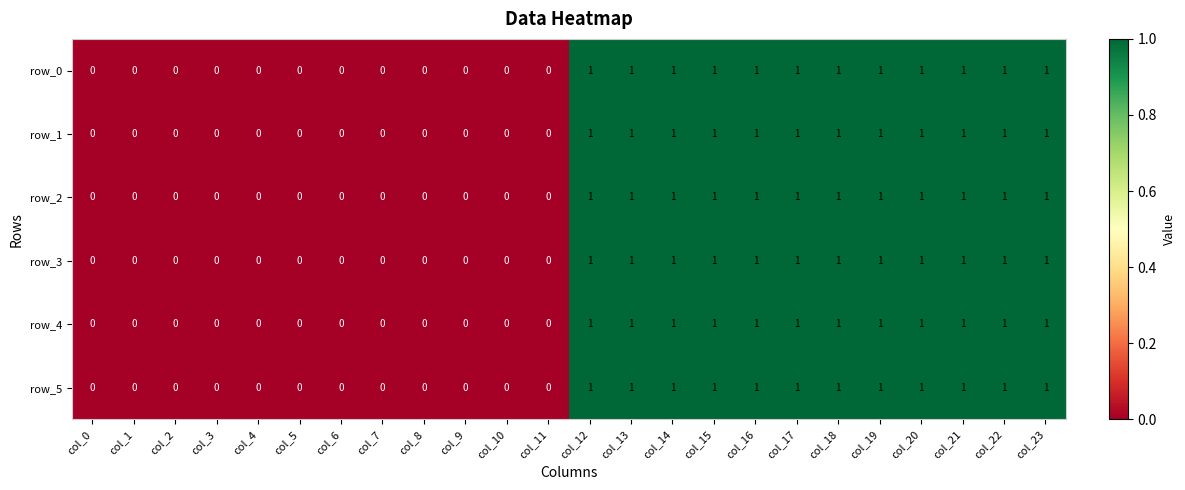

What is the difference between the maximum and minimum values in the row_2 series?

1